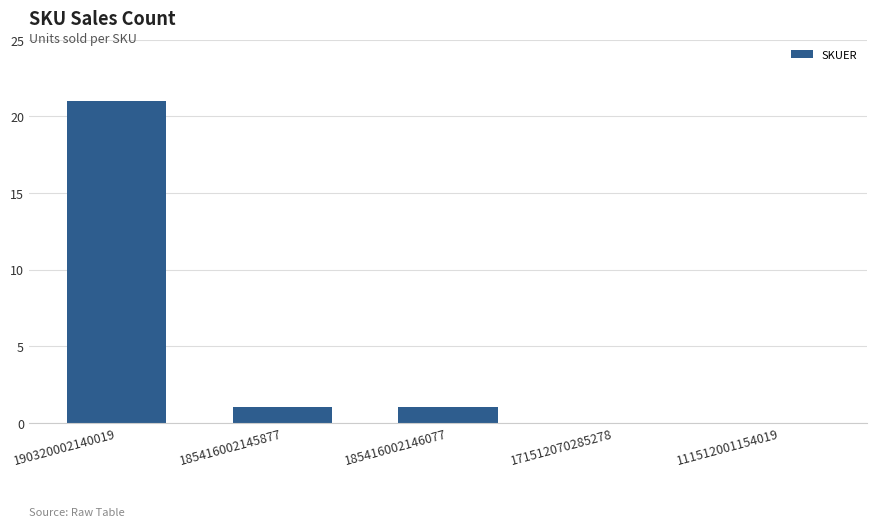

Are the bars horizontal?

No